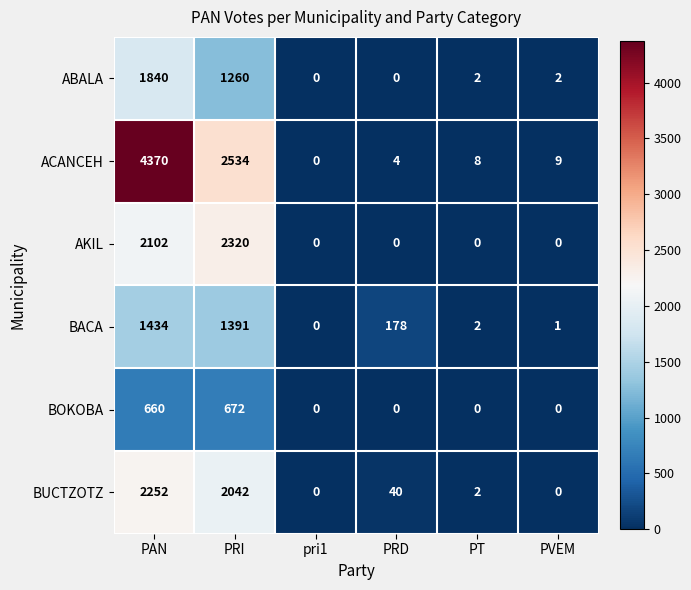

Rank the series by their maximum value, from lowest to highest.

BOKOBA, BACA, ABALA, BUCTZOTZ, AKIL, ACANCEH